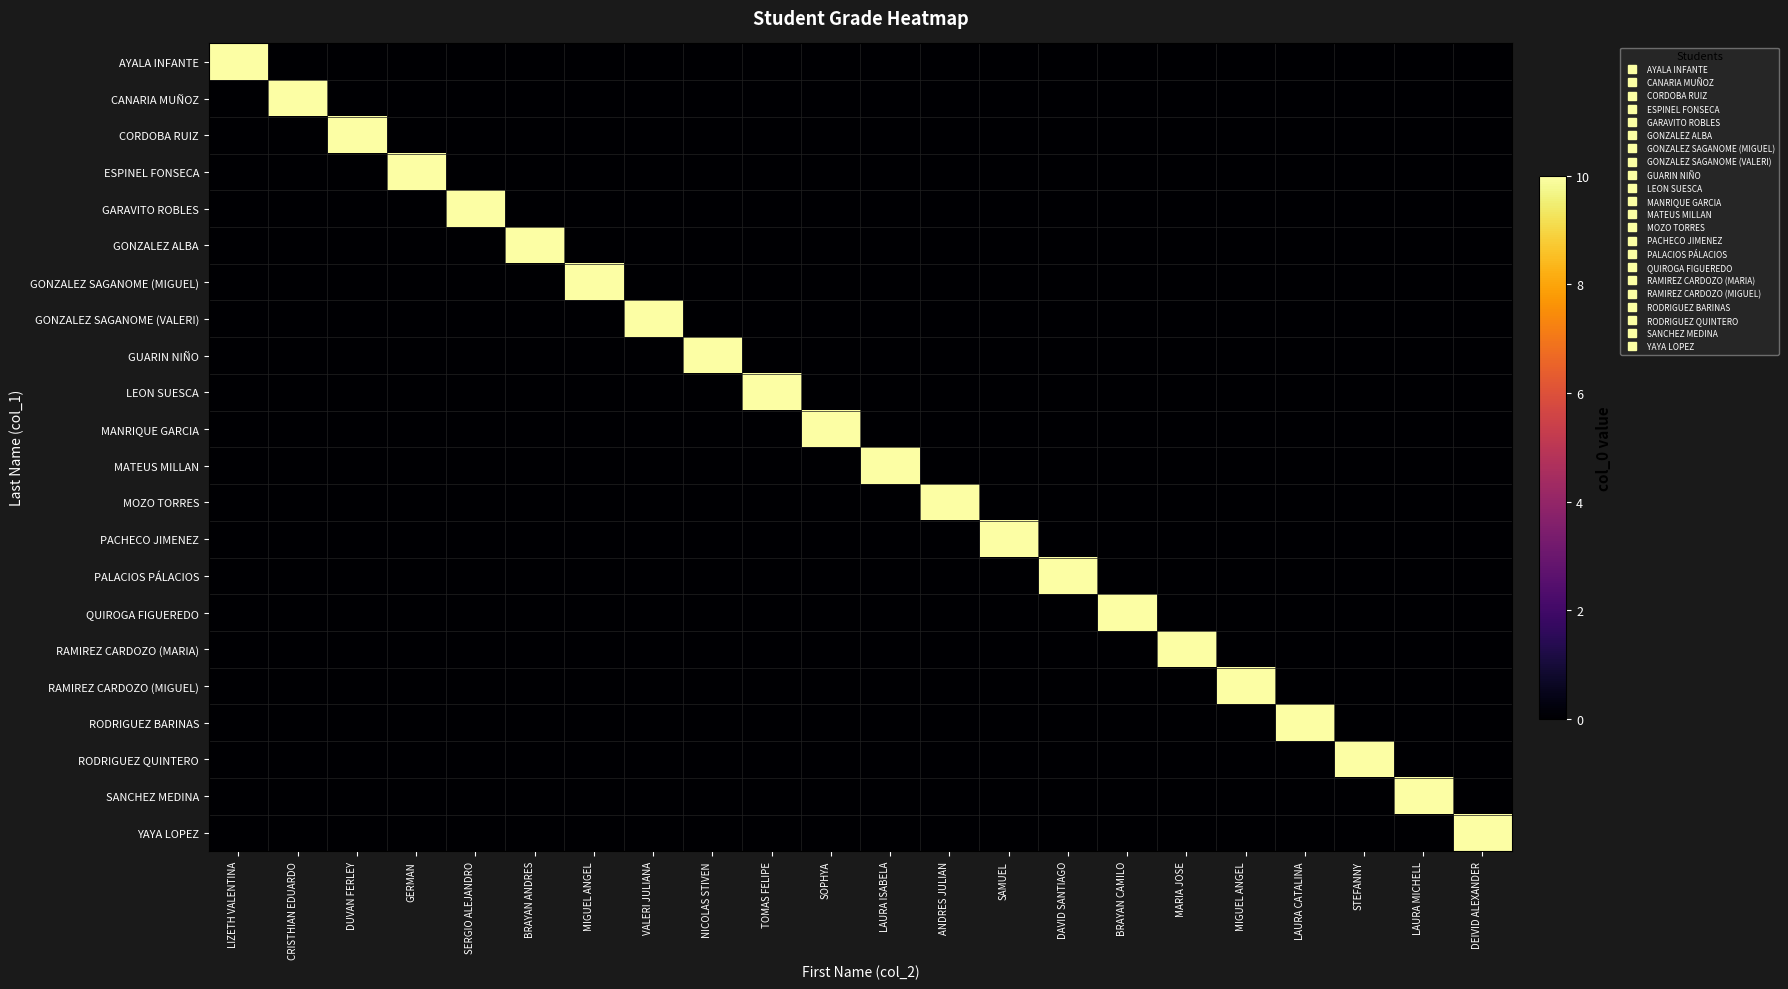

How many categories are shown in the chart?

22